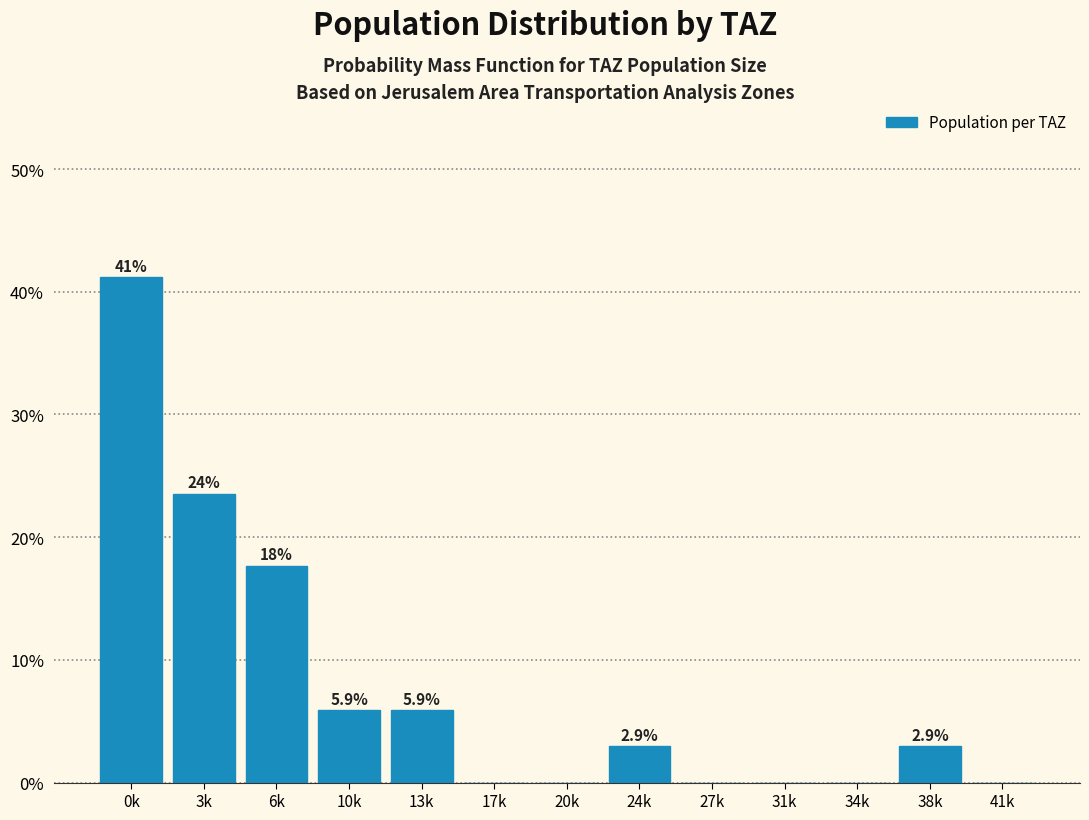

At which label does the data first exceed 2?

0k